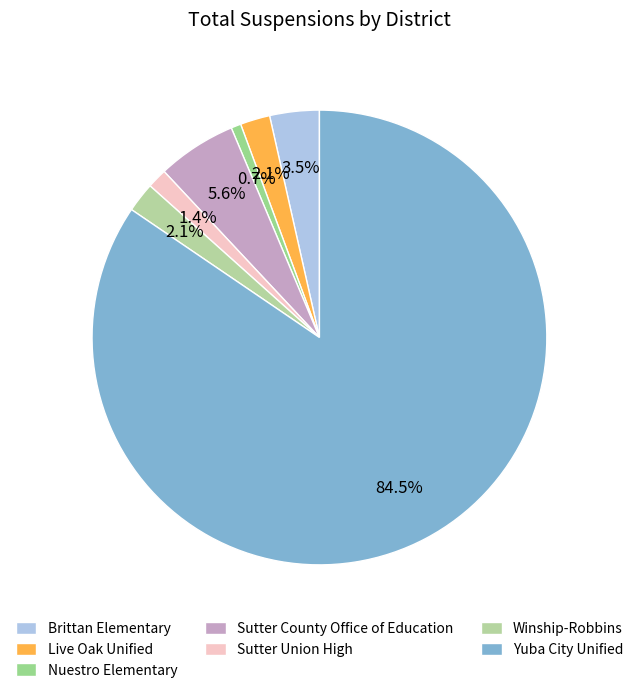

How many segments does this pie chart have?

7